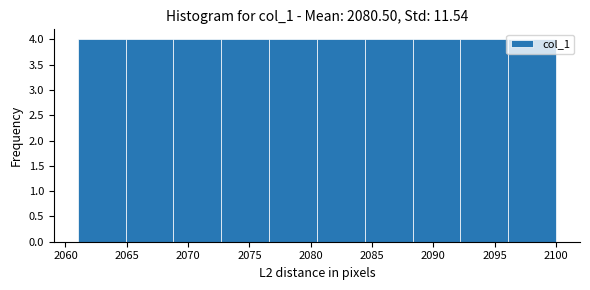

How tall is the bar that spans 2068.8 to 2072.7 on the x-axis? Neither the bar edges nor the heights are printed on the chart, so give them approximately, as read against the axes.

4